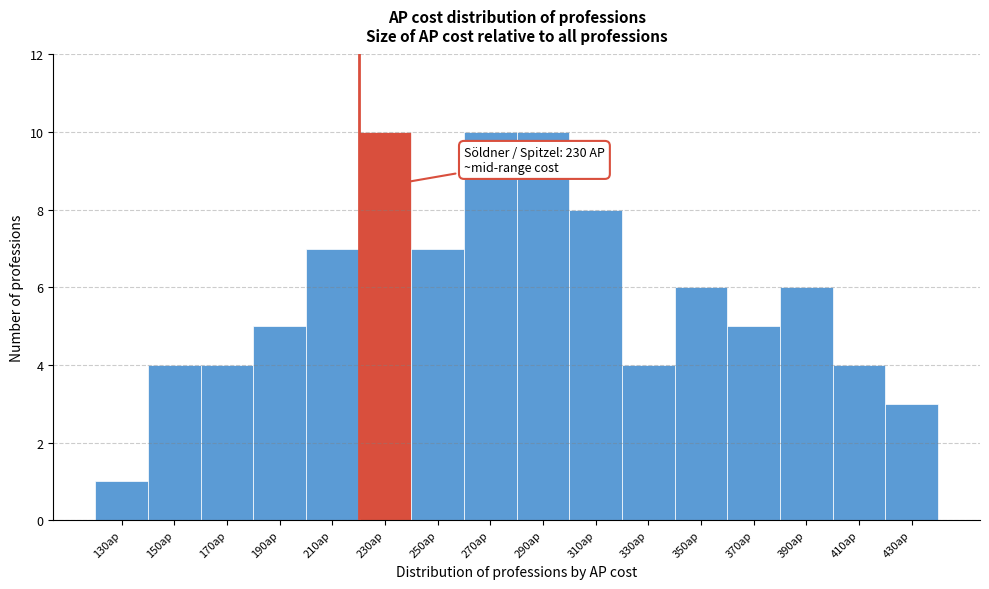

Reading left to right, transcribe all the data shown in this chart.

1	4	4	5	7	10	7	10	10	8	4	6	5	6	4	3